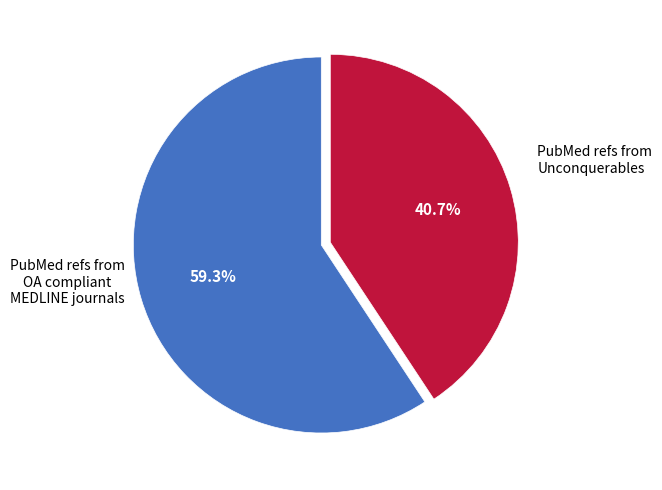

What portion of the pie excludes PubMed refs from Unconquerables?

59.3%